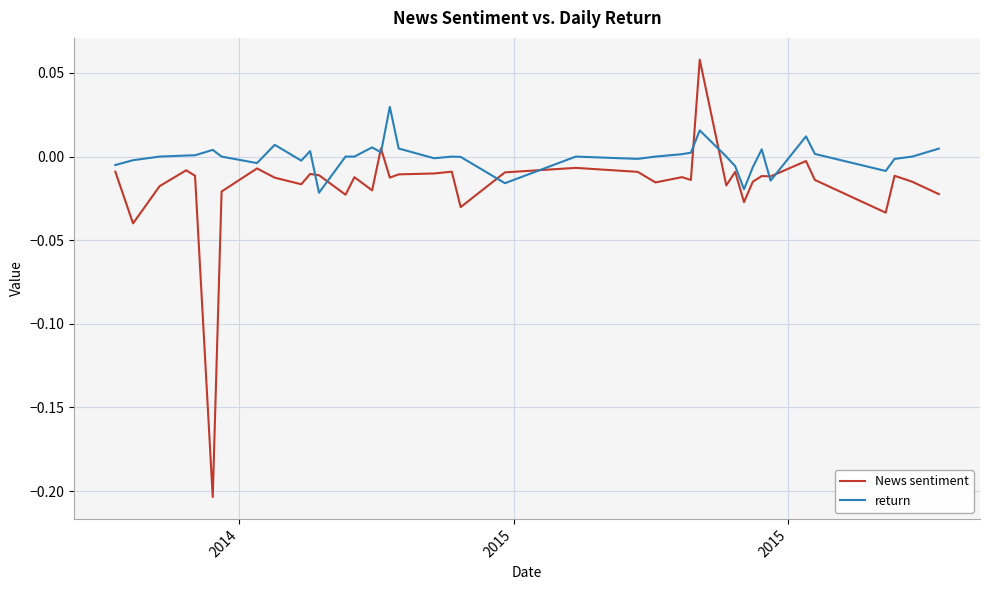

Rank the series by their average value, from highest to lowest.

return, News sentiment